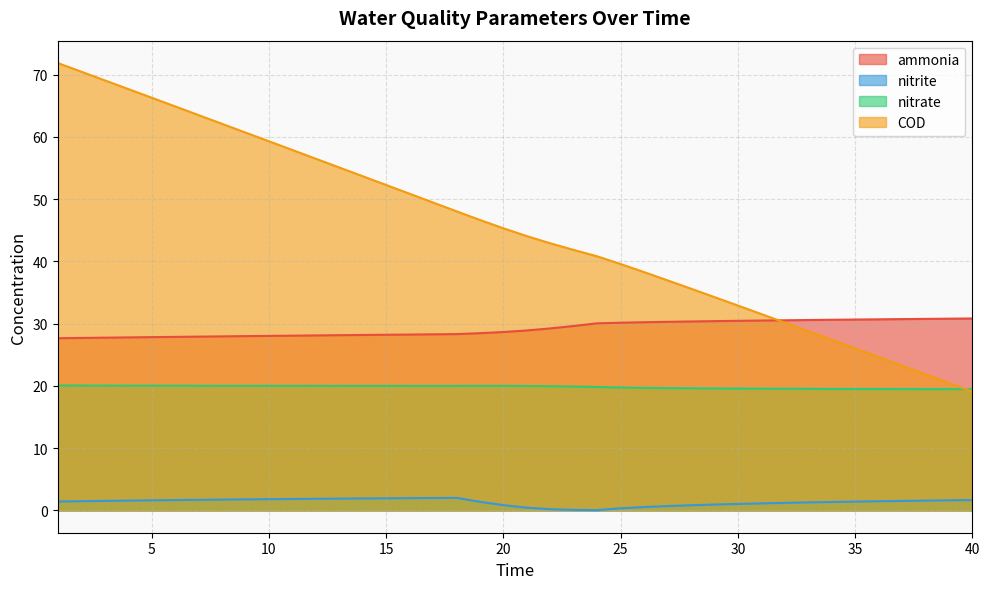

True or false: ammonia and nitrite intersect in this chart.

False